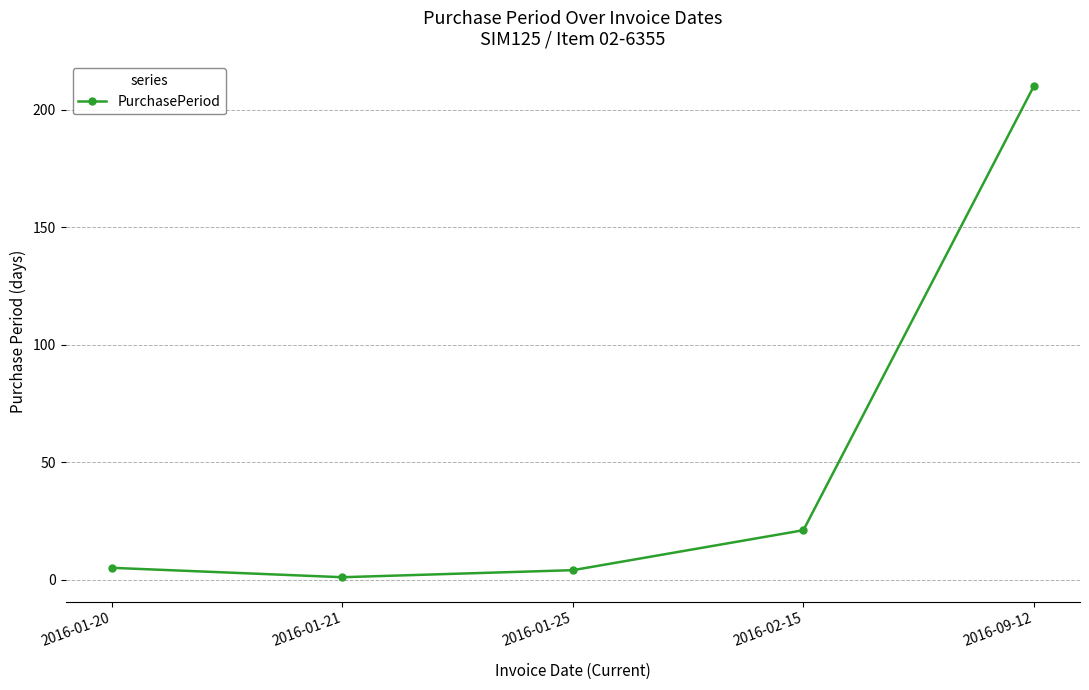

True or false: the data has more than 1 interior local peaks.

False